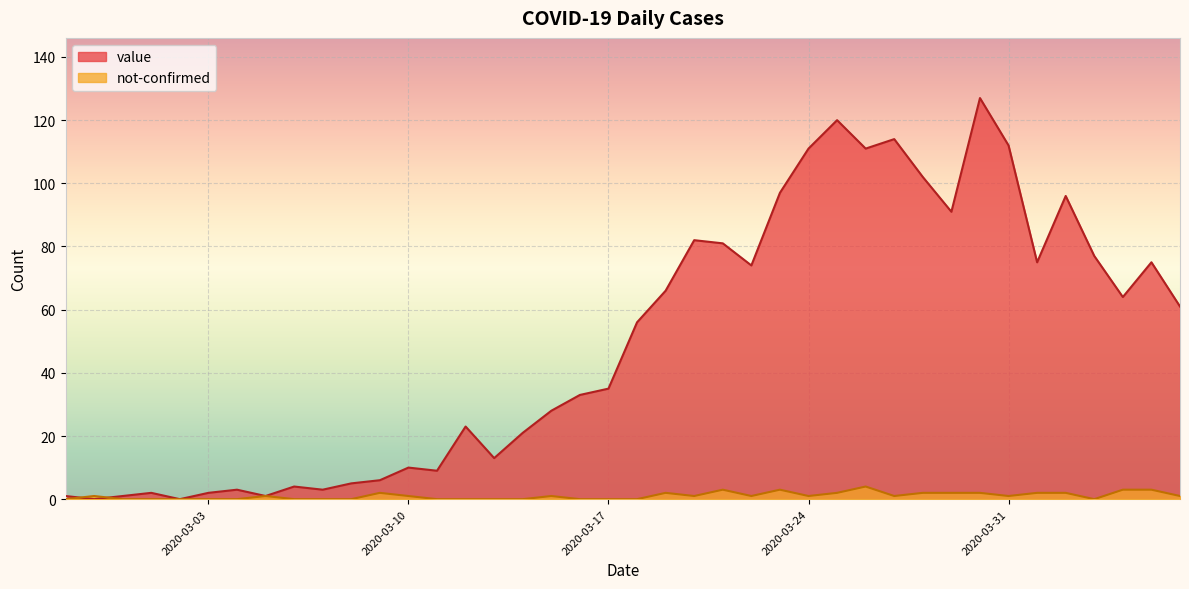

What is the sum of all not-confirmed values?

42